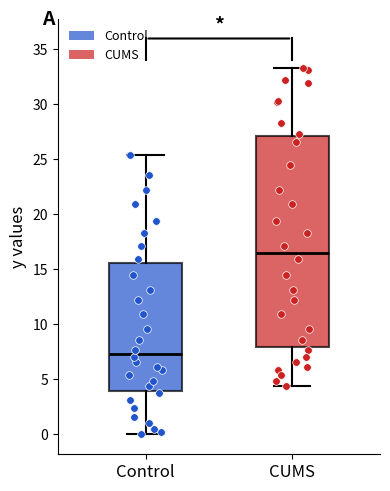

Reading left to right, read every box against the y-axis: the position of its median line, the range the box covers, and the ends of its whiskers. The values are not printed on the chart, so give them approximately, as read against the axis.

Control: median 7.5, box 4.0 to 15.5, whiskers 0.0 to 25.5
CUMS: median 16.5, box 8.0 to 27.0, whiskers 4.5 to 33.5